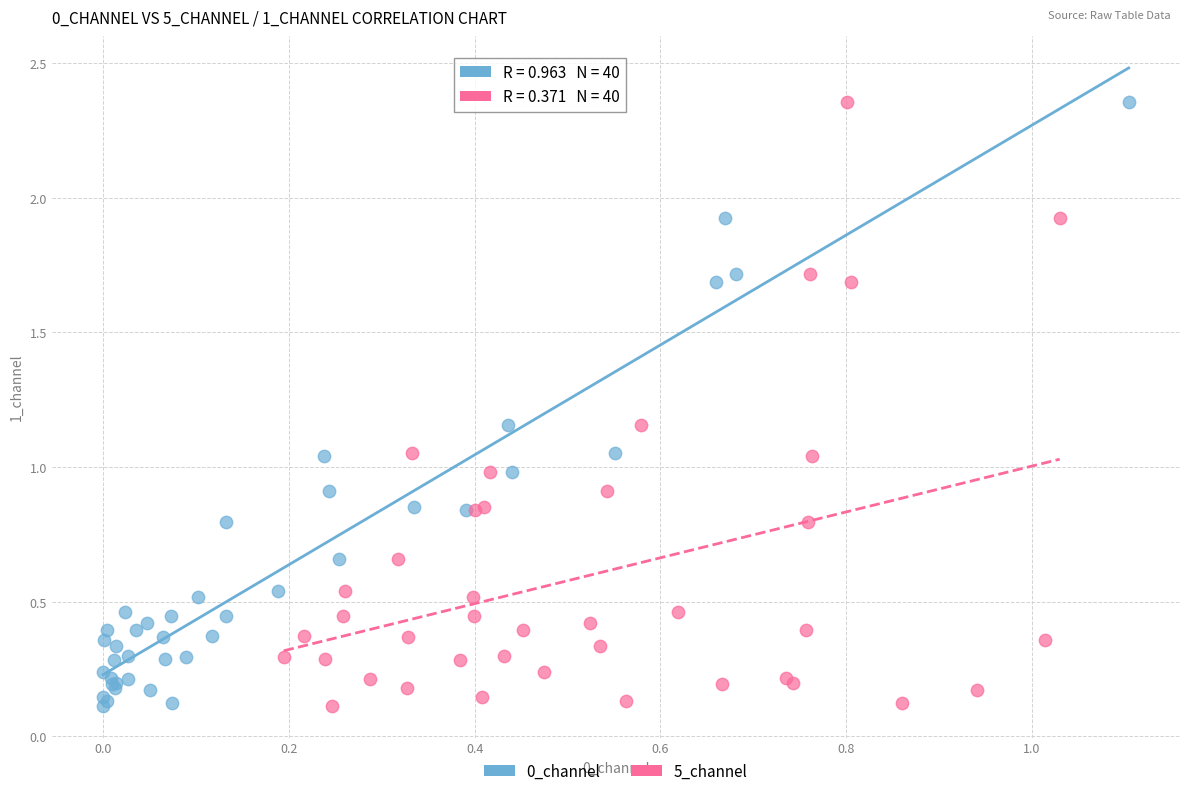

What are all the series names shown in the legend?

0_channel, 5_channel